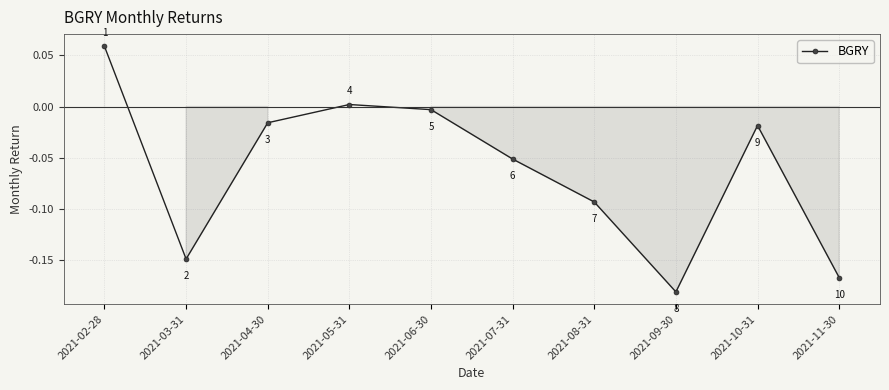

Does the chart display data point markers on the line(s)?

Yes